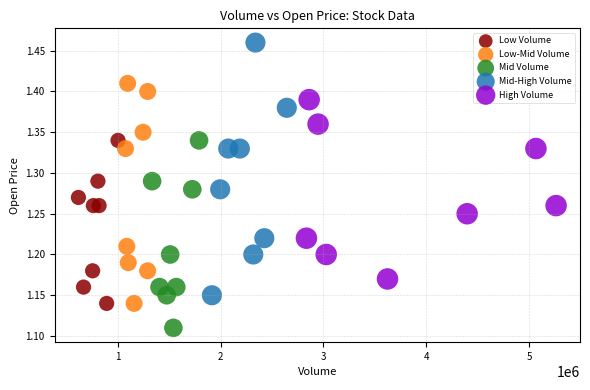

Which series contains the highest Y value?

Mid-High Volume